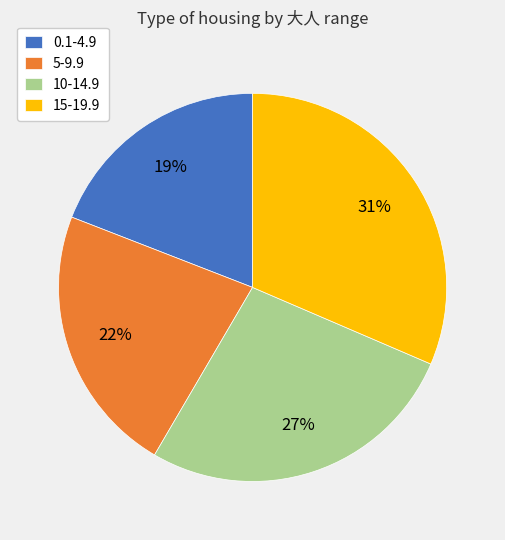

Which has a higher value, 5-9.9 or 0.1-4.9?

5-9.9